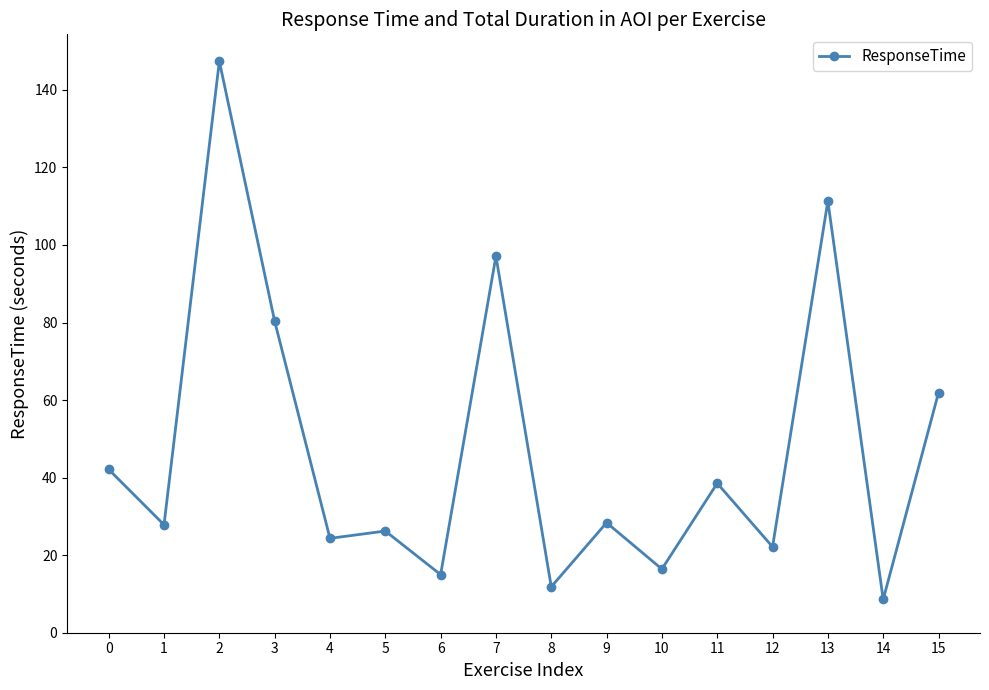

Between 4 and 3, which is larger?

3